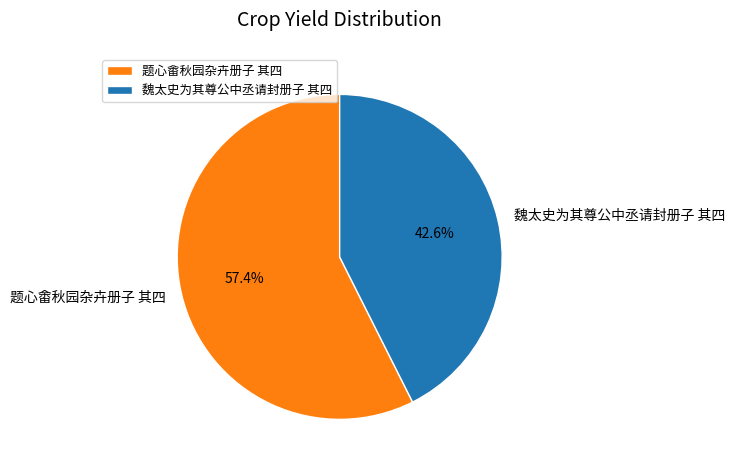

Which slice is the largest?

题心畬秋园杂卉册子 其四